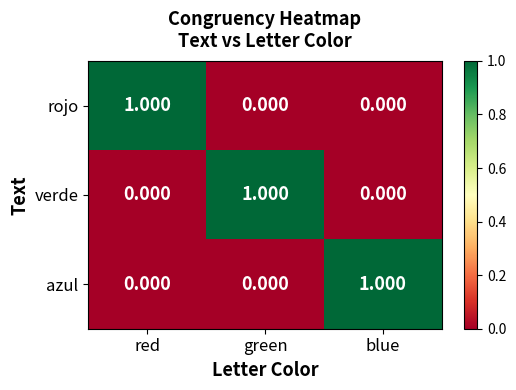

Rank the series by their maximum value, from lowest to highest.

rojo, verde, azul